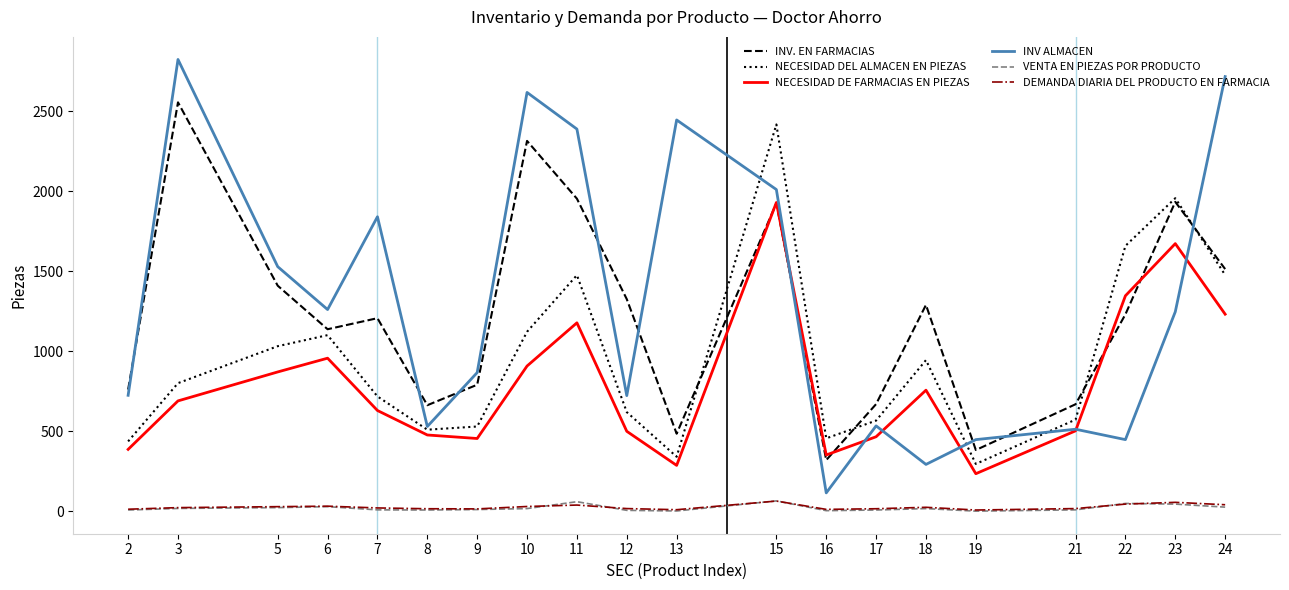

At which category is the sum across all series the highest?

15